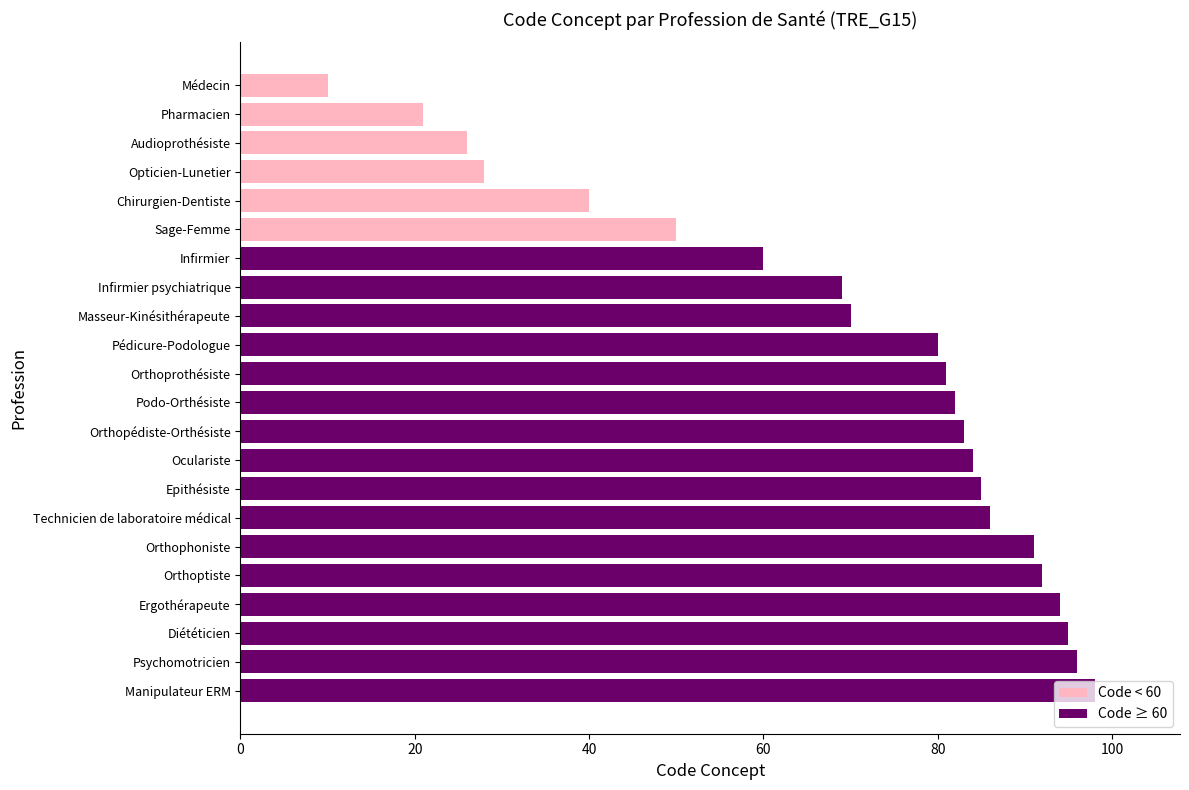

What is the difference between the maximum and second lowest values?

77